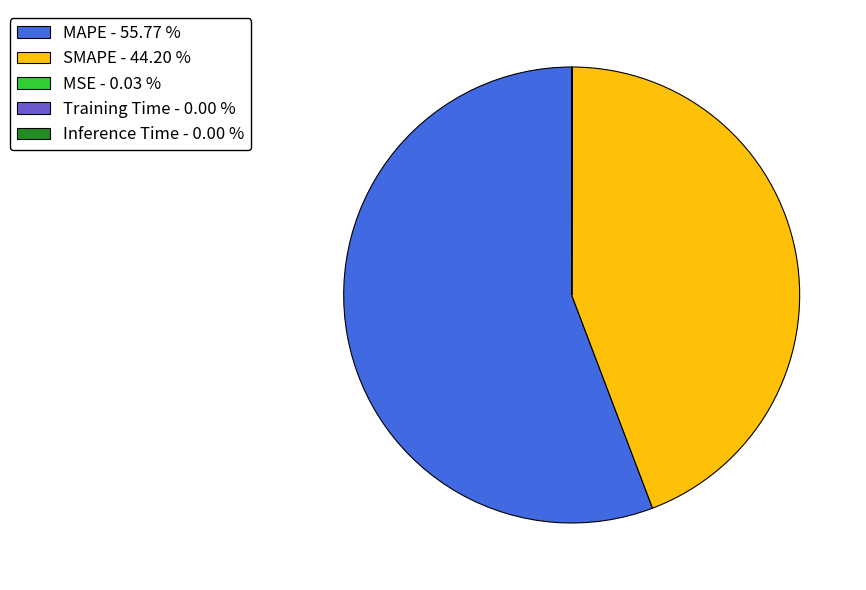

Is MAPE - 55.77 % the majority of the pie?

Yes